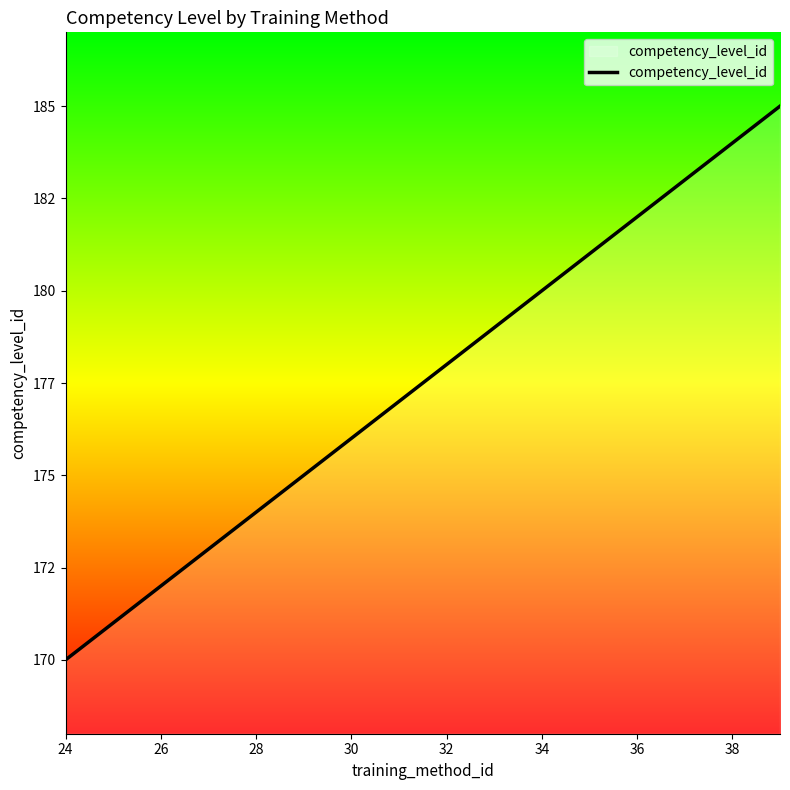

Does the chart have visible grid lines?

No